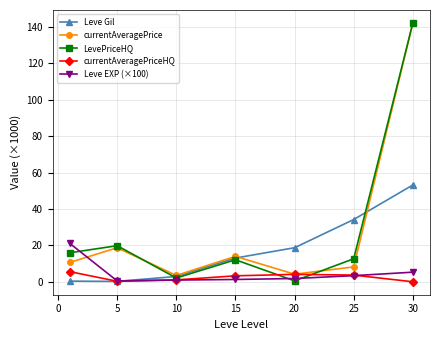

Which series has the widest spread of values?

LevePriceHQ